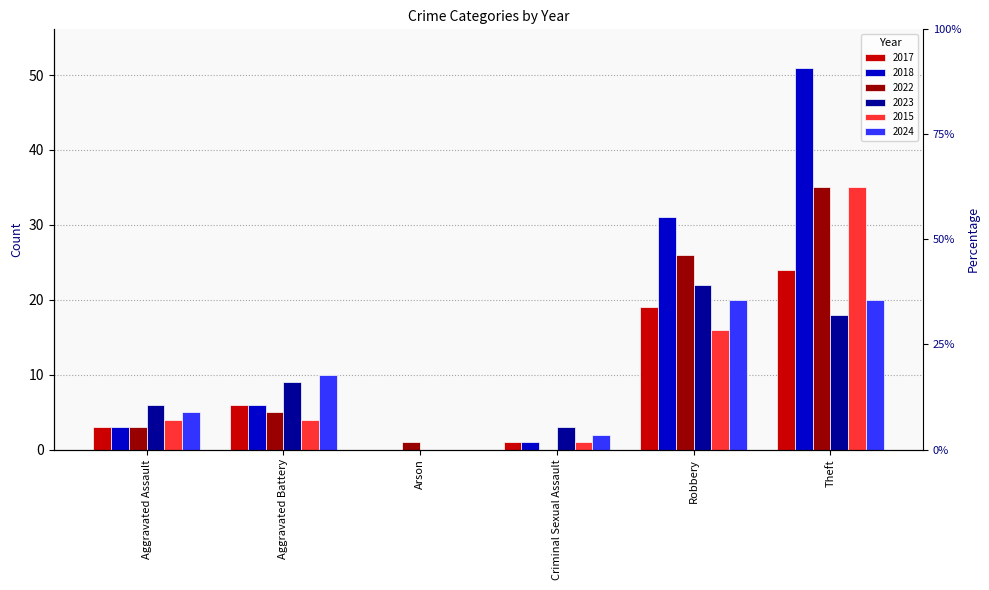

What is the value of the 2017 bar at the 6th from the left?

24